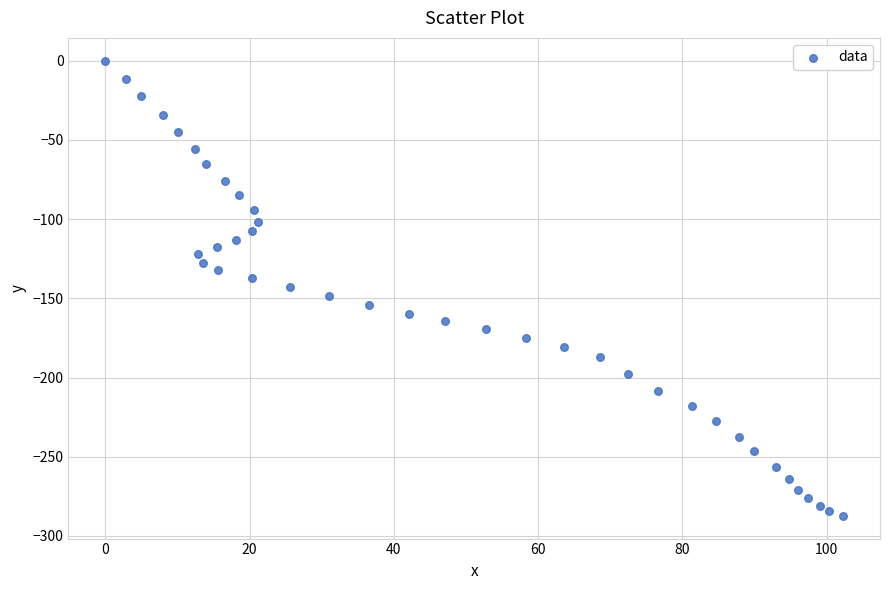

What is the range of Y values (max minus min)?

287.3